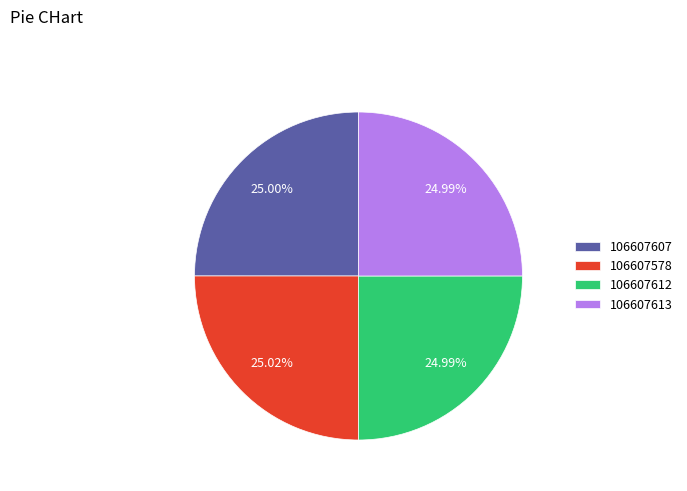

Is 106607613 the majority of the pie?

No